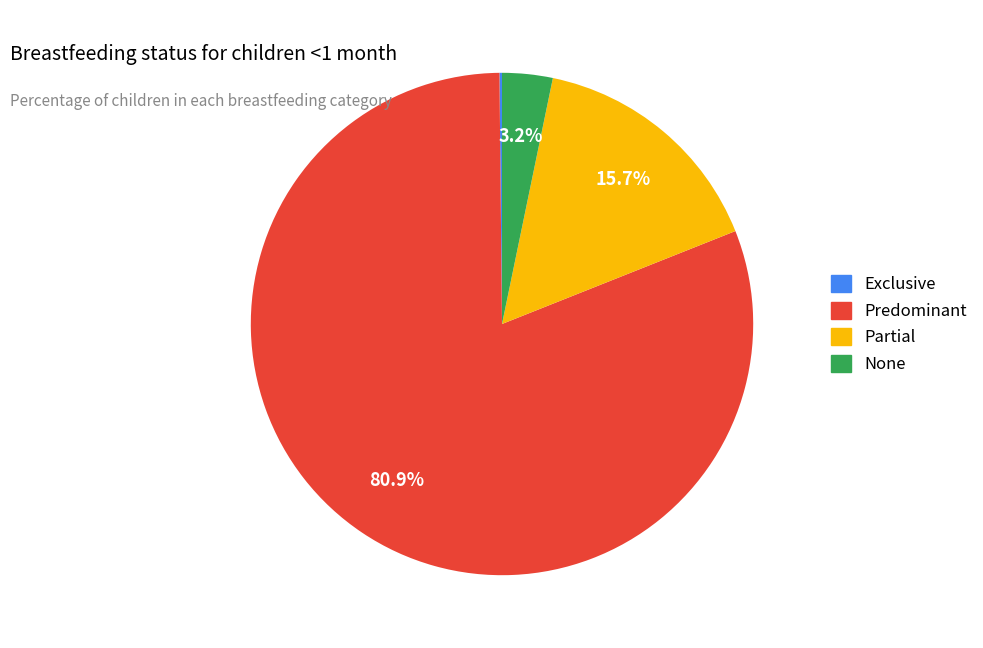

Which has a higher value, None or Predominant?

Predominant